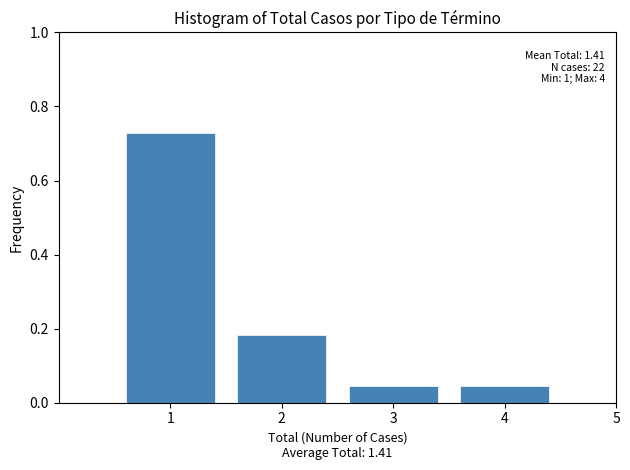

Which range on the x-axis has the tallest bar?

0.5 to 1.5